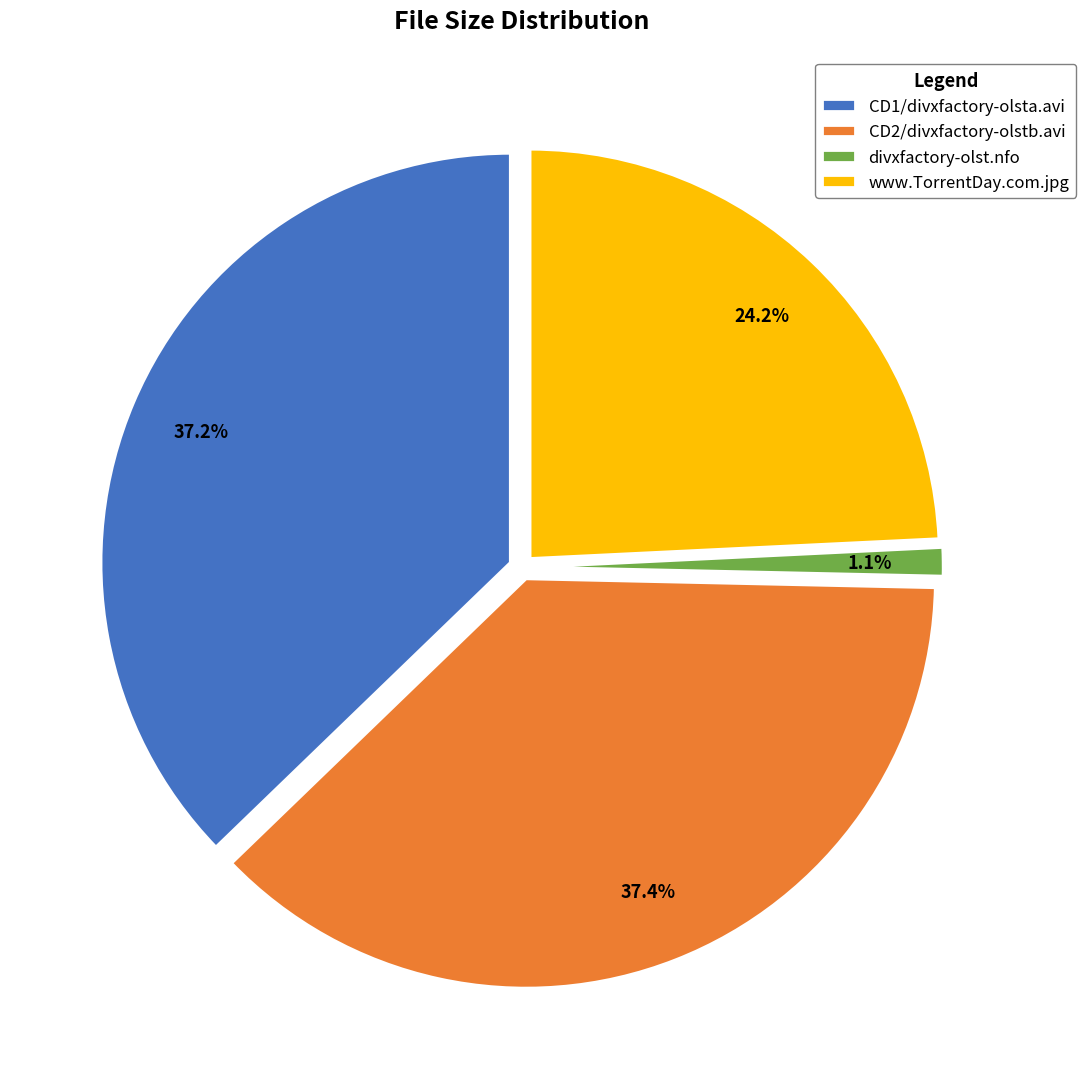

True or false: CD1/divxfactory-olsta.avi accounts for 47% of the total.

False